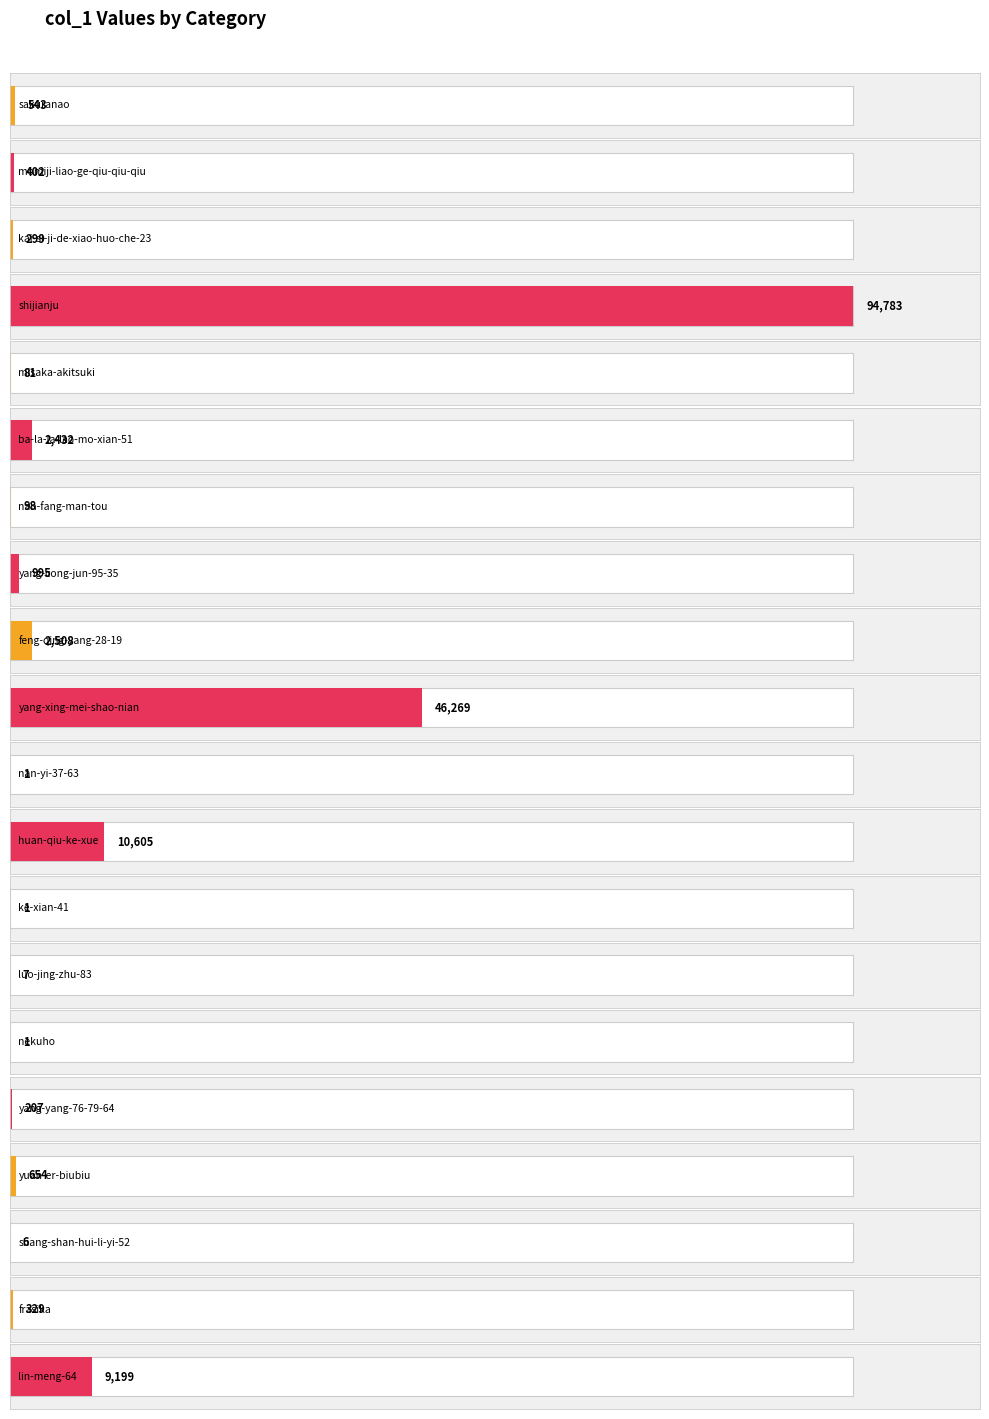

How many bars are there in total?

20